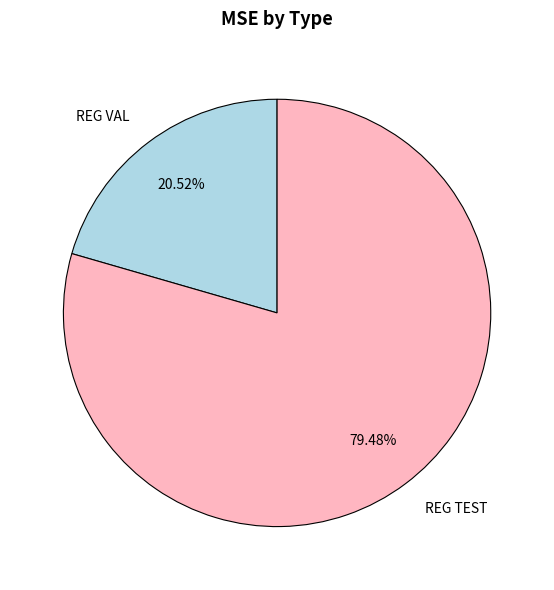

How many segments does this pie chart have?

2